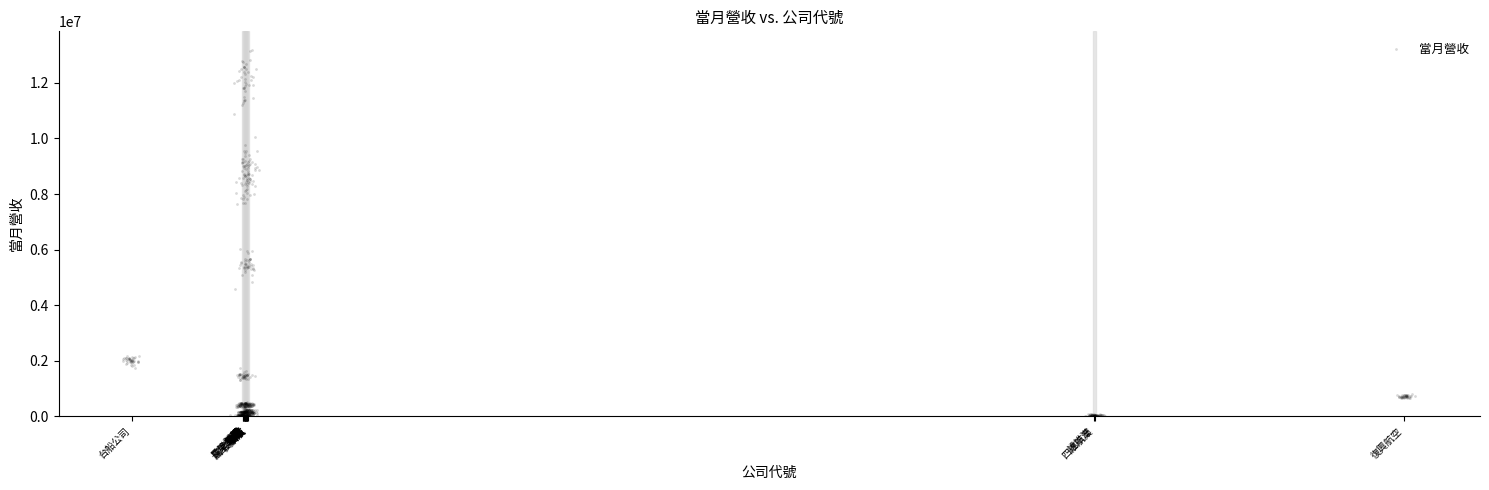

What is the range of X values (max minus min)?

4562.4